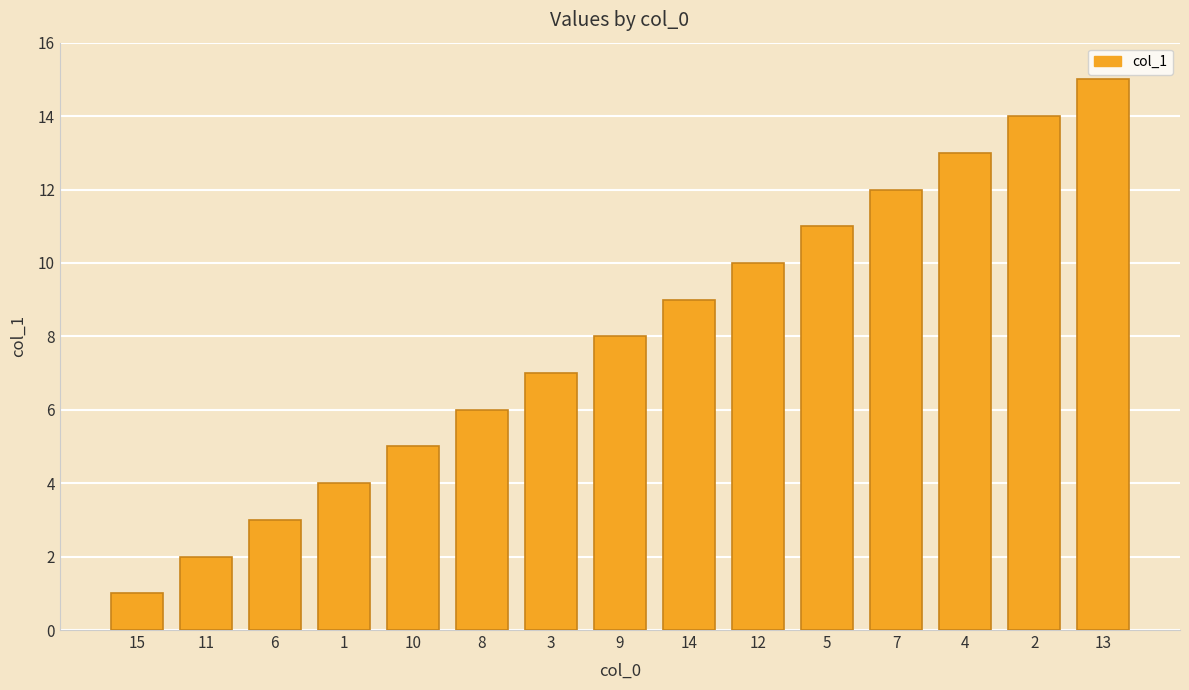

Reading left to right, extract all data points from this chart.

15=1	11=2	6=3	1=4	10=5	8=6	3=7	9=8	14=9	12=10	5=11	7=12	4=13	2=14	13=15